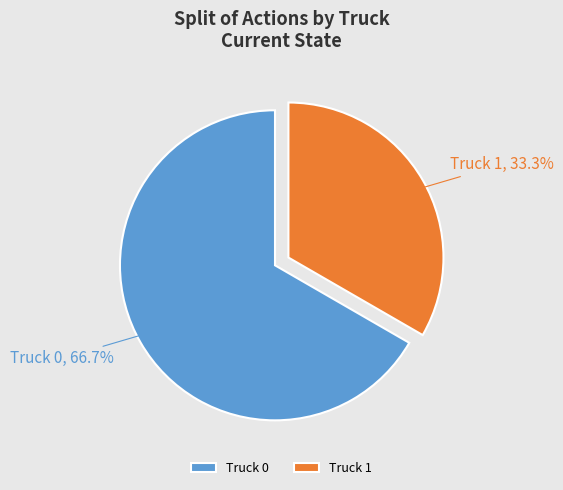

Count the number of slices in the pie.

2